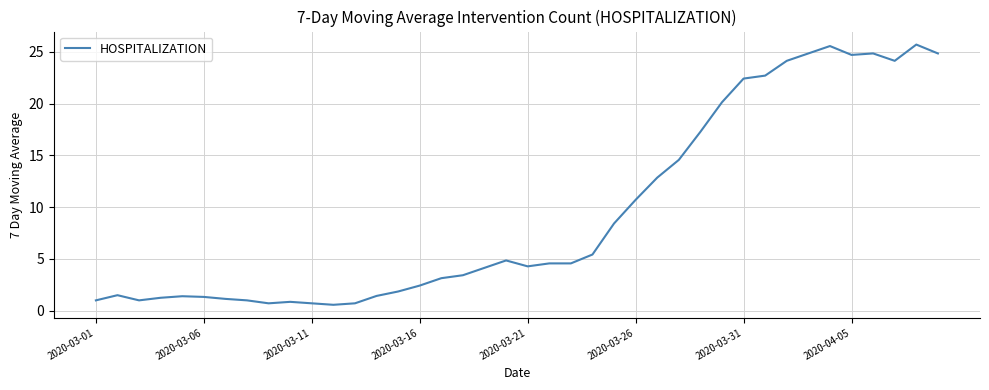

What is the greatest value displayed?

25.7